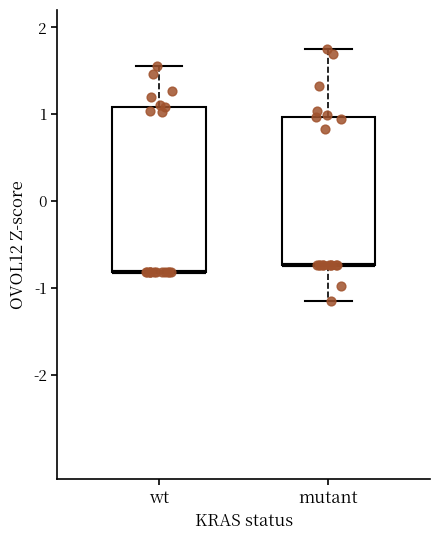

Which box is the tallest, from its lower edge to its upper edge?

wt